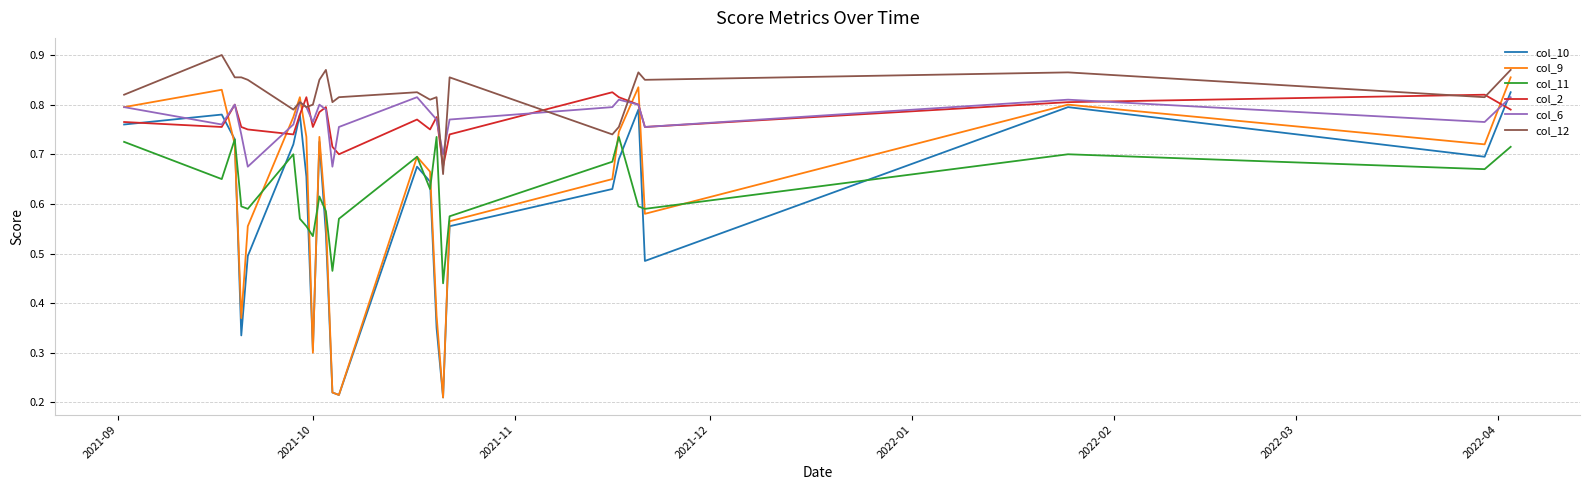

Which series has the largest range (max minus min)?

col_9